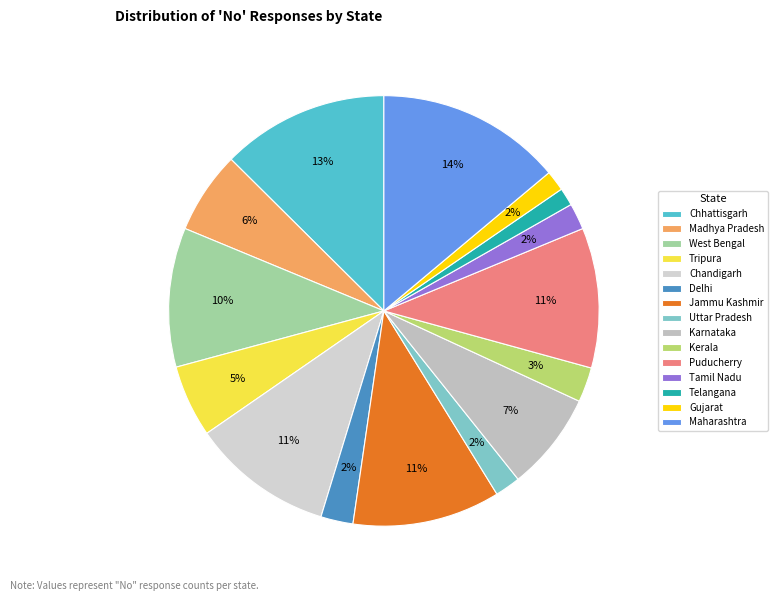

Which category has the biggest portion of the pie?

Maharashtra